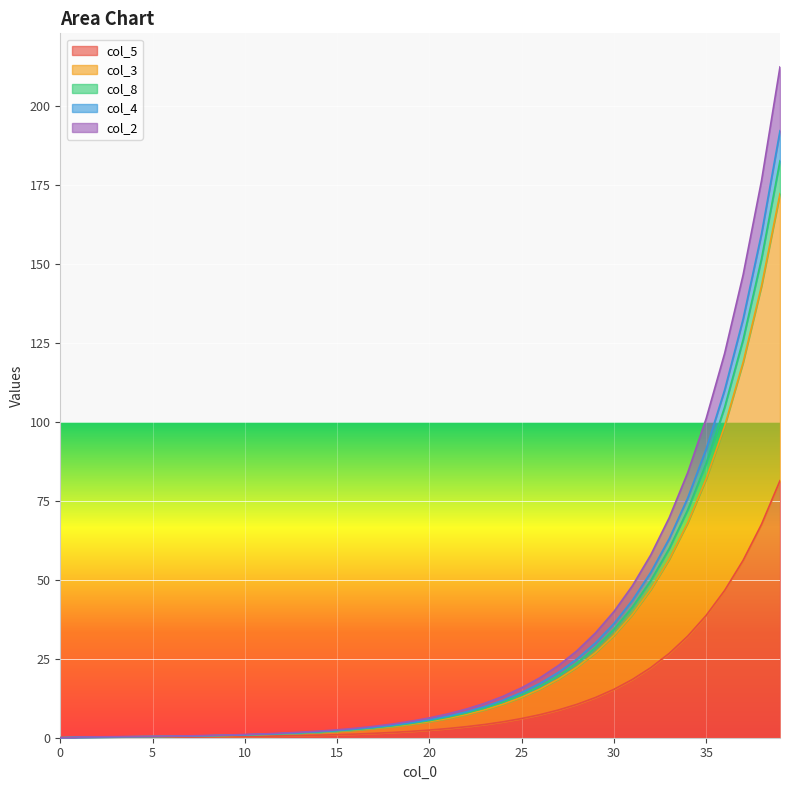

What is the difference between the highest and lowest values at 14?

1.3